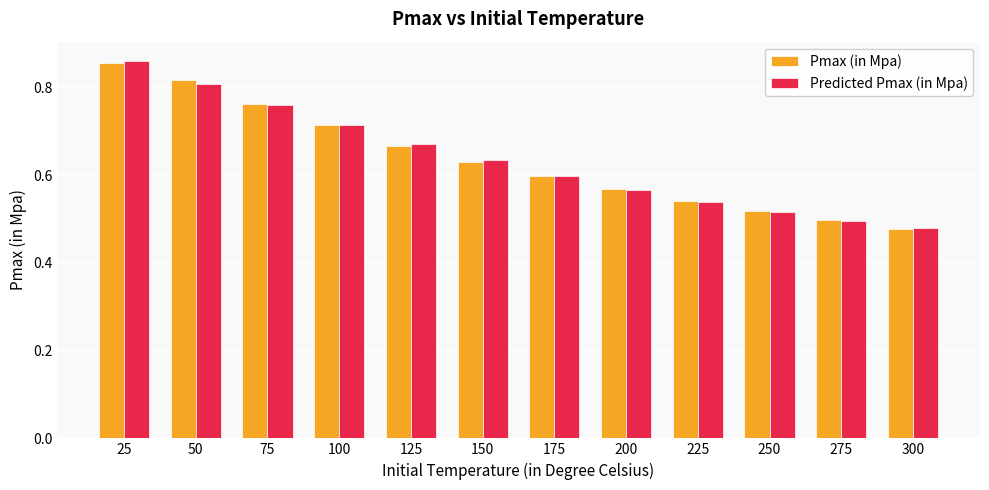

What is the difference between the maximum and minimum values in the Predicted Pmax (in Mpa) series?

0.4